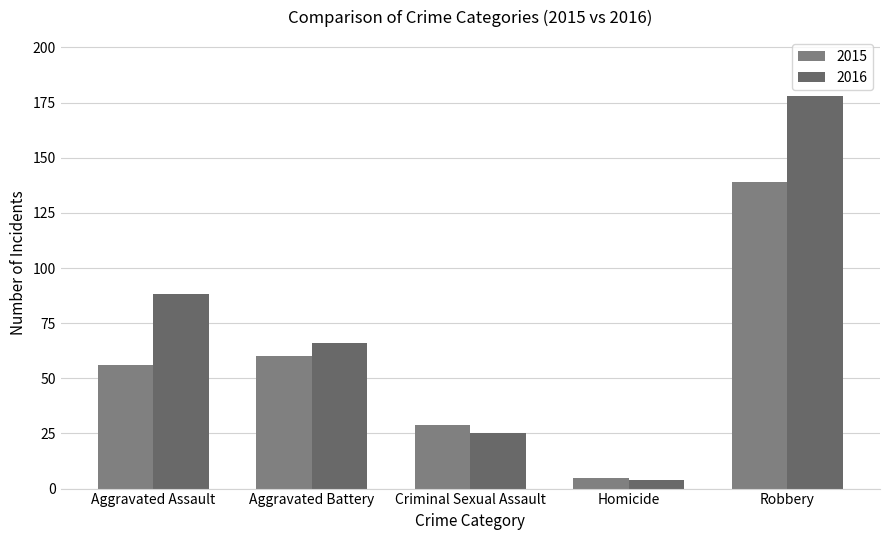

What is the greatest value displayed?

178